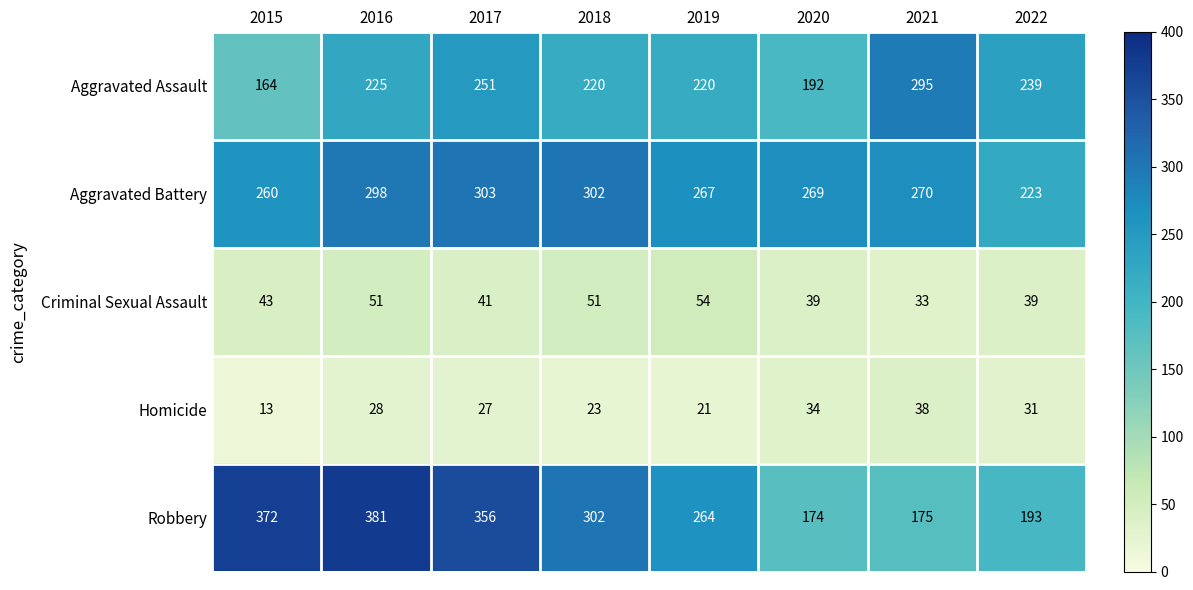

Rank the series by their maximum value, from highest to lowest.

Robbery, Aggravated Battery, Aggravated Assault, Criminal Sexual Assault, Homicide